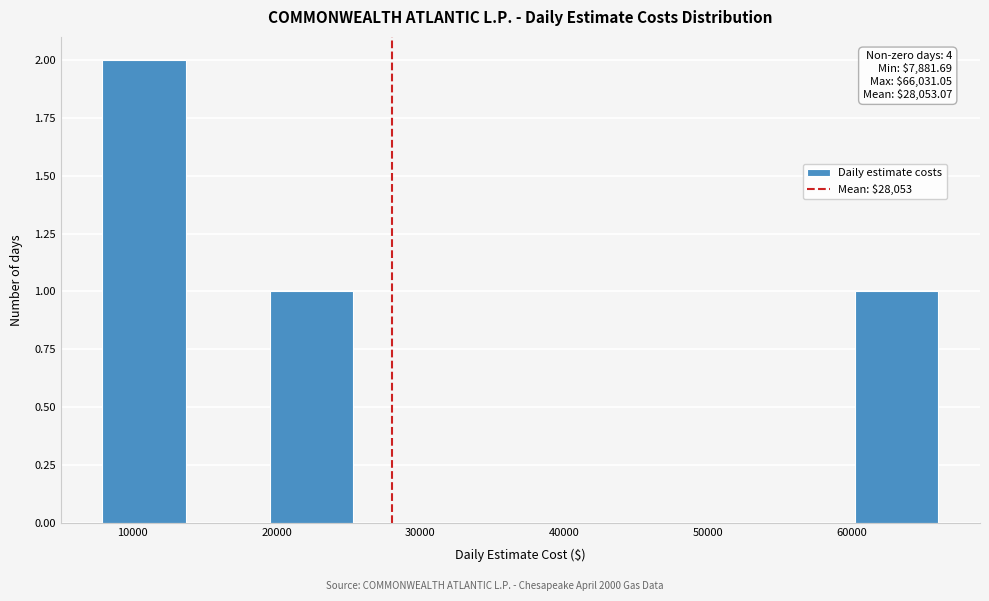

Which range on the x-axis has the tallest bar?

8000 to 14000